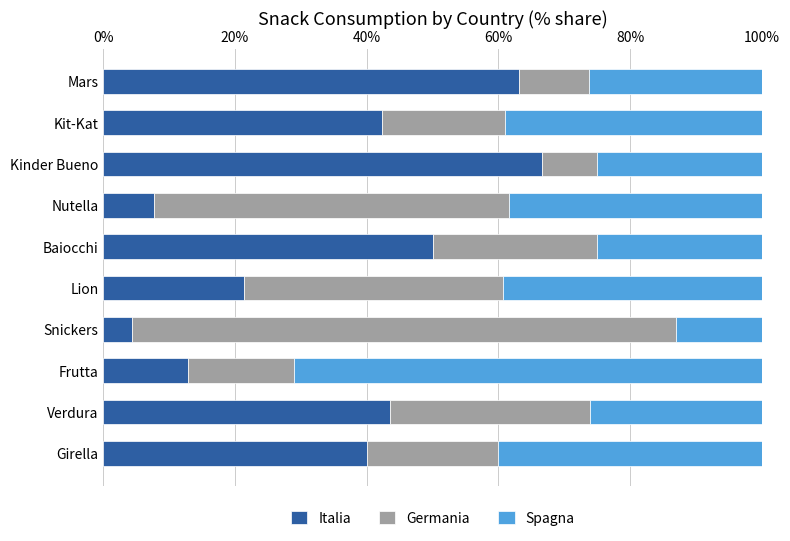

What is the total value across all series at Lion?

100.0